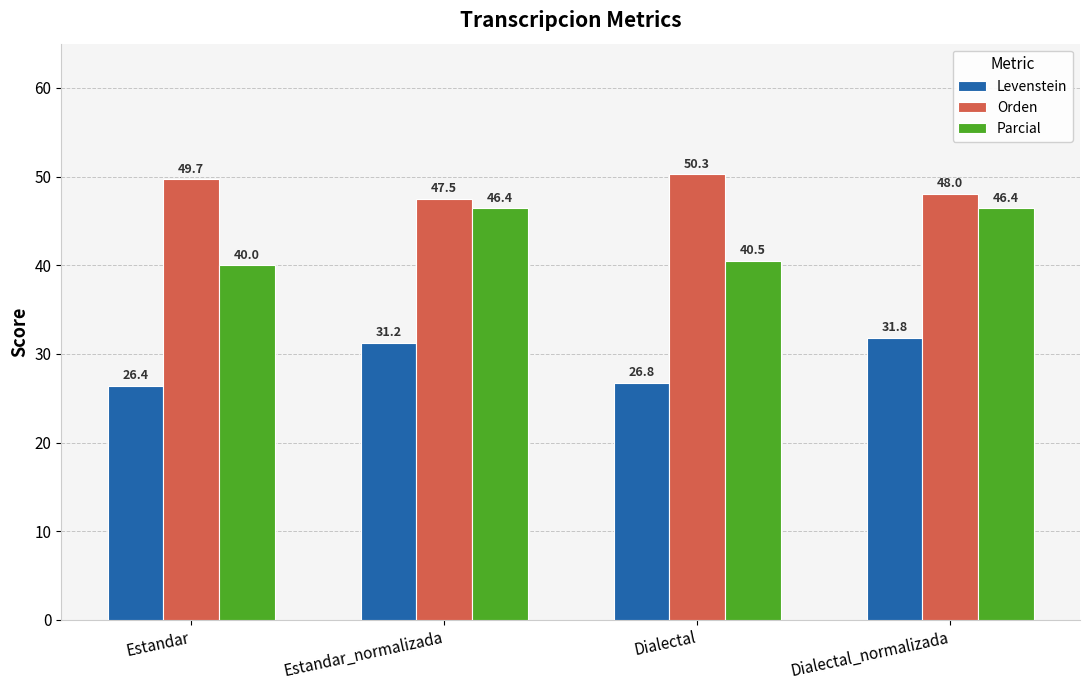

What is the average value of the Orden series?

48.9